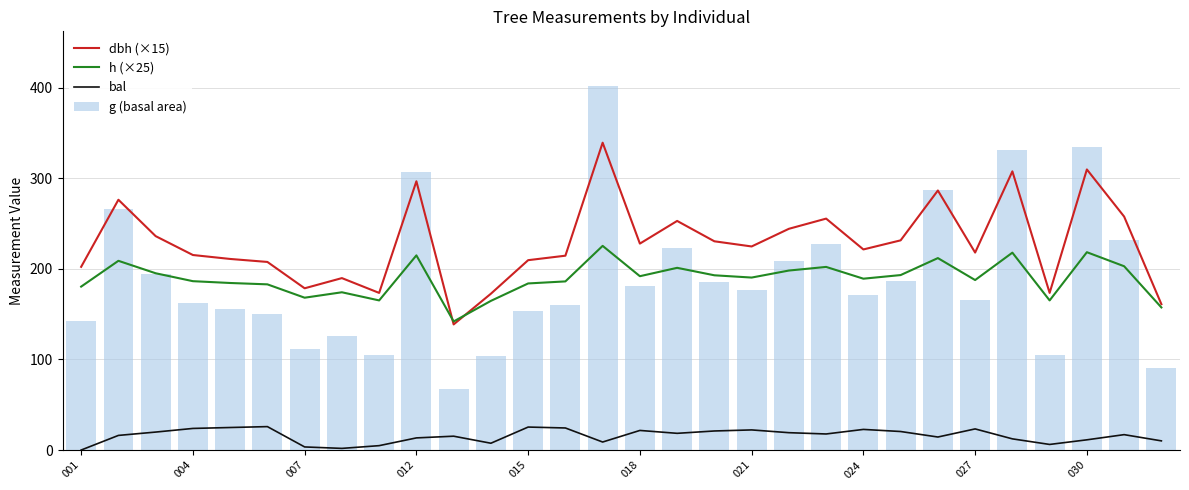

What is the difference between the highest and lowest values at 11?

165.1